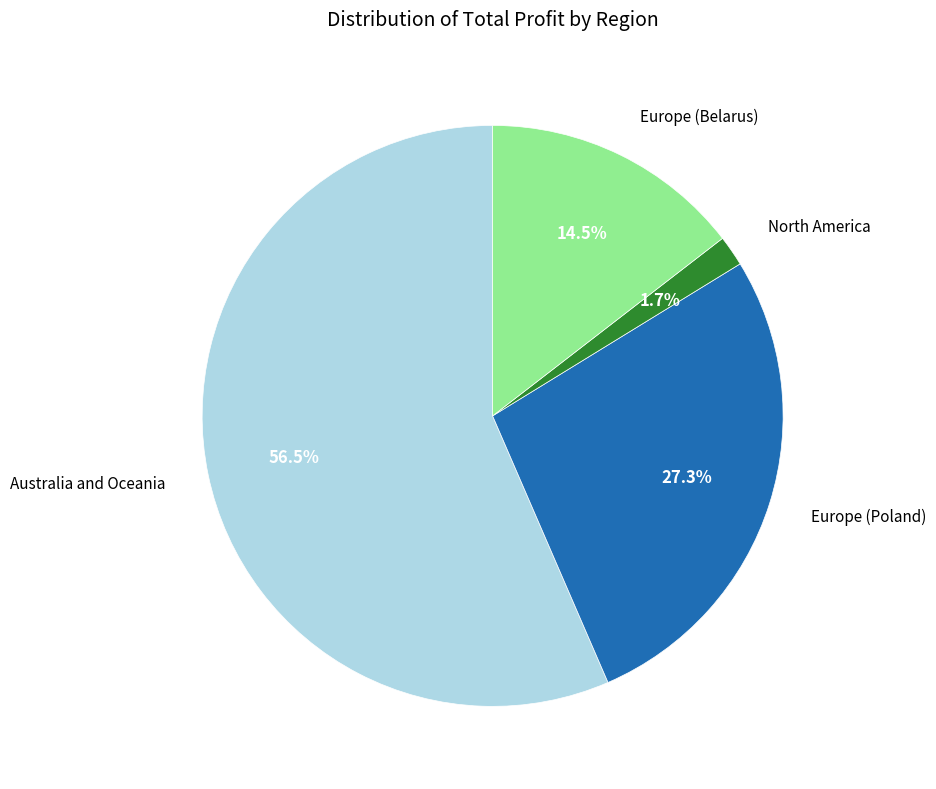

Does any single category account for the majority?

Yes